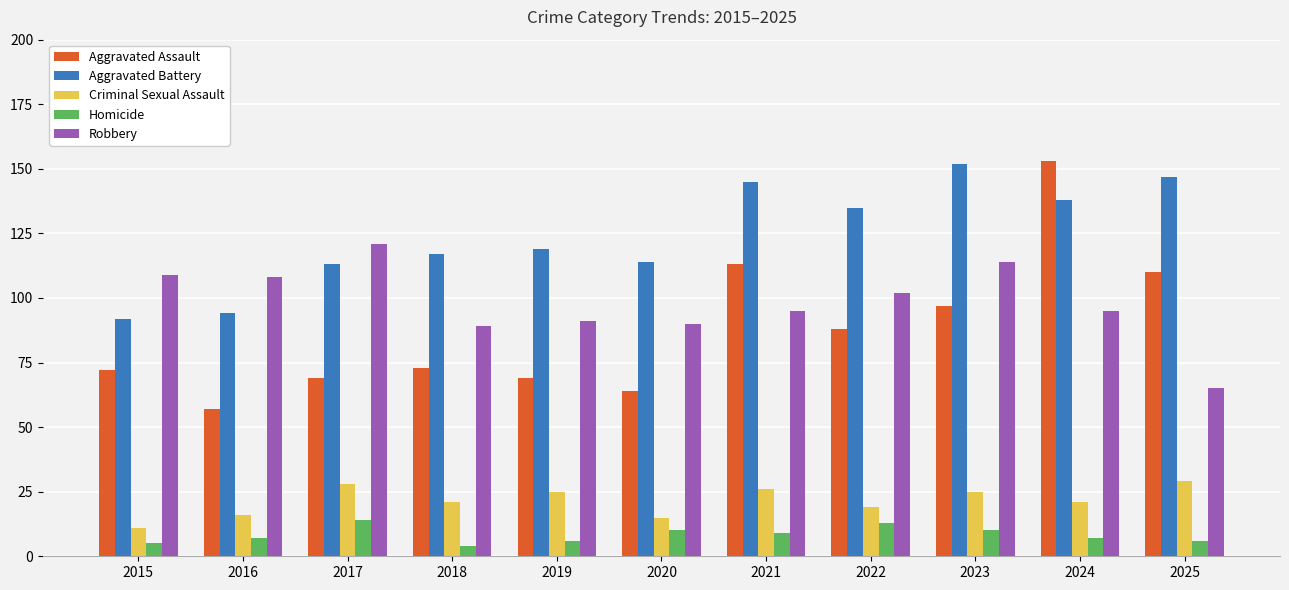

What is the total value across all series at 2020?

293